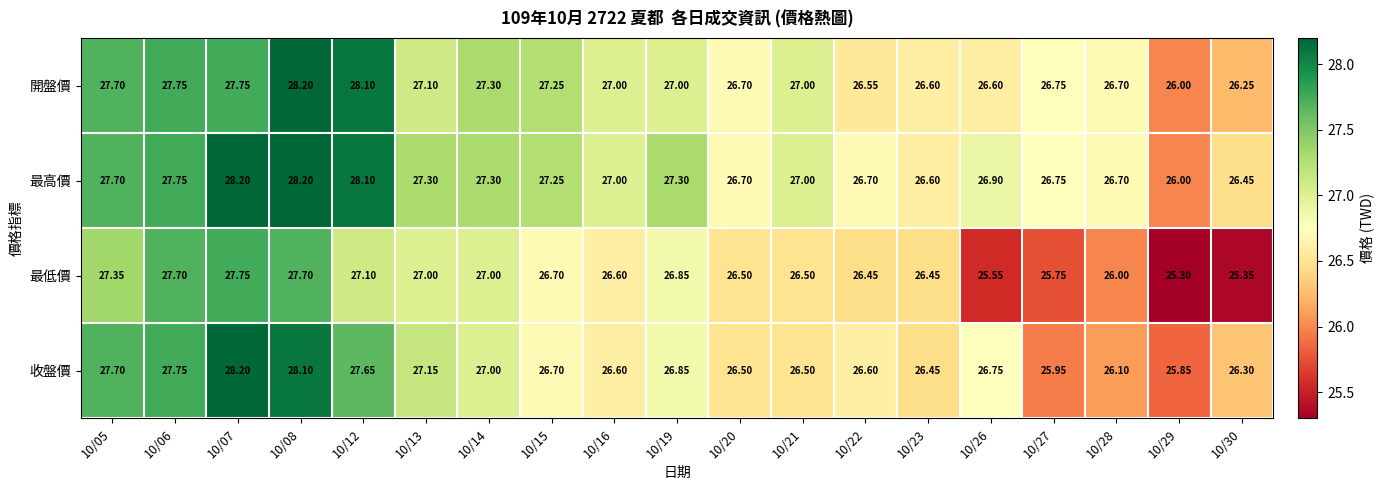

List the series in order of their overall mean, highest first.

最高價, 開盤價, 收盤價, 最低價